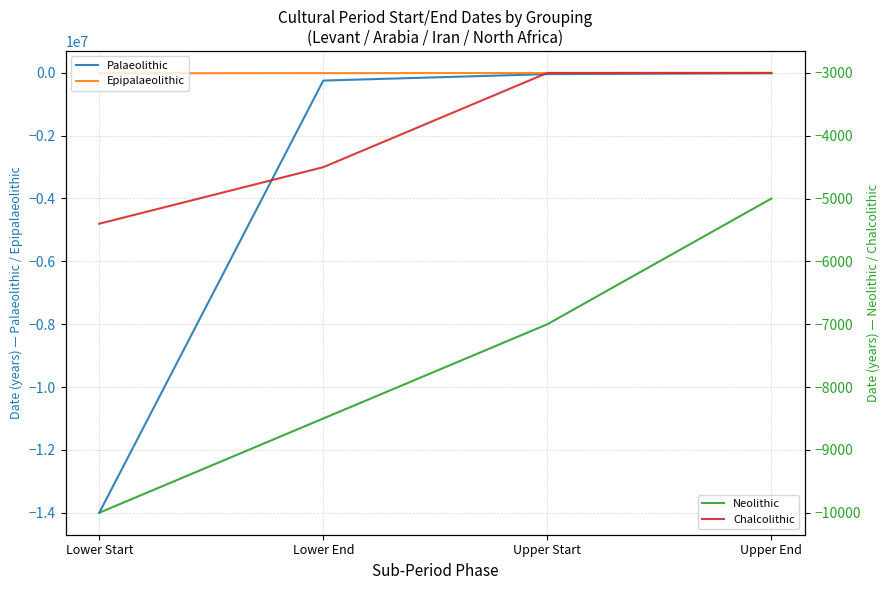

True or false: Neolithic has a value of -7000 at Upper Start.

True